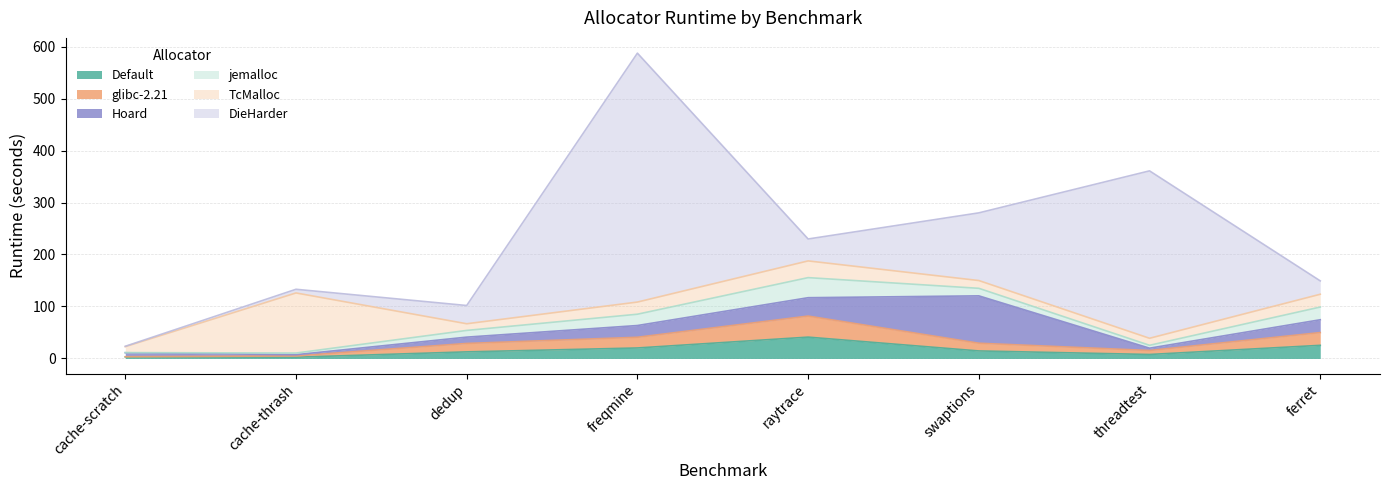

Between which two adjacent categories do Hoard and jemalloc first intersect?

cache-scratch and cache-thrash